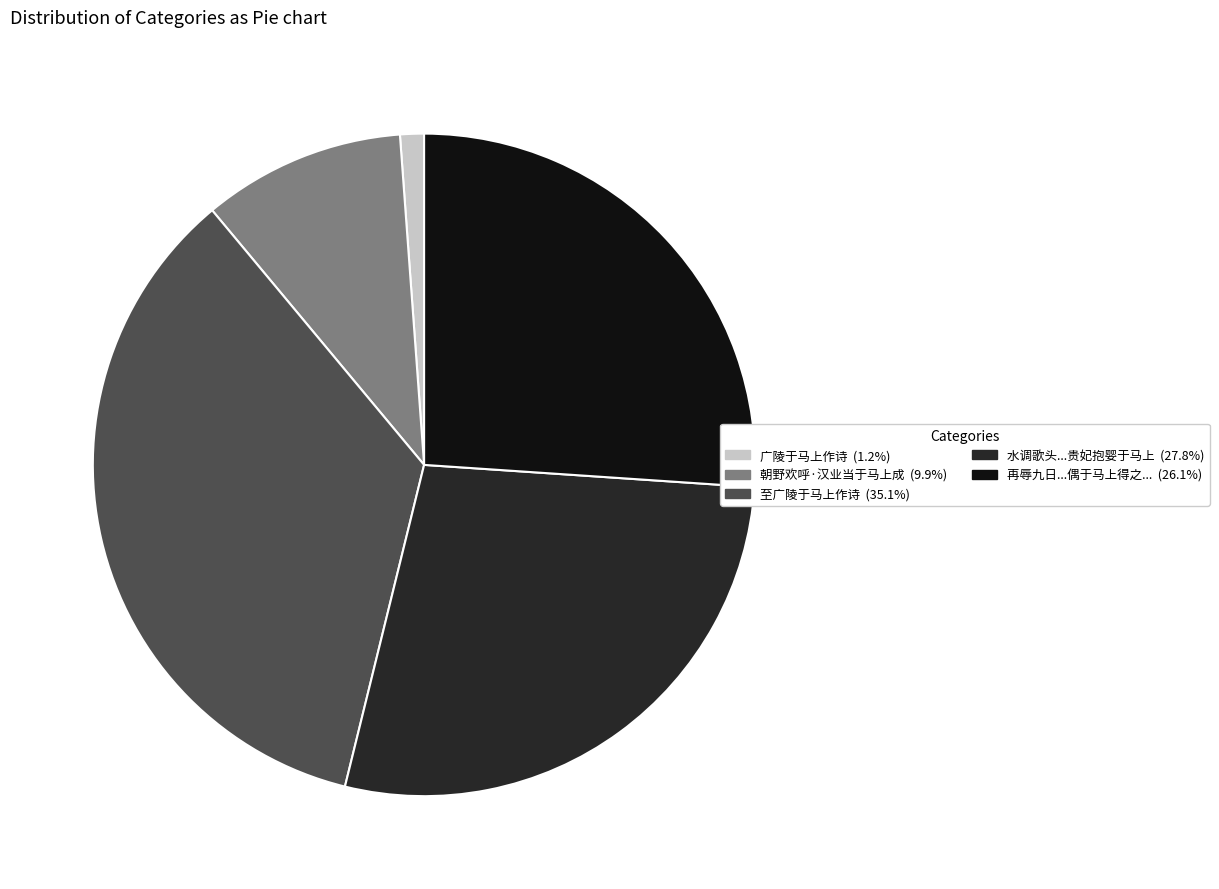

Is there a majority slice in this chart?

No